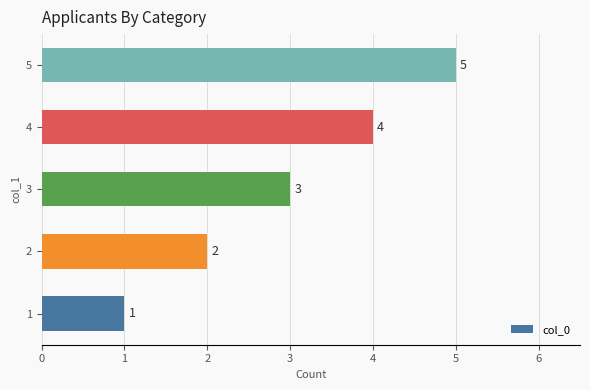

Count the values in the range 2 to 4.

3